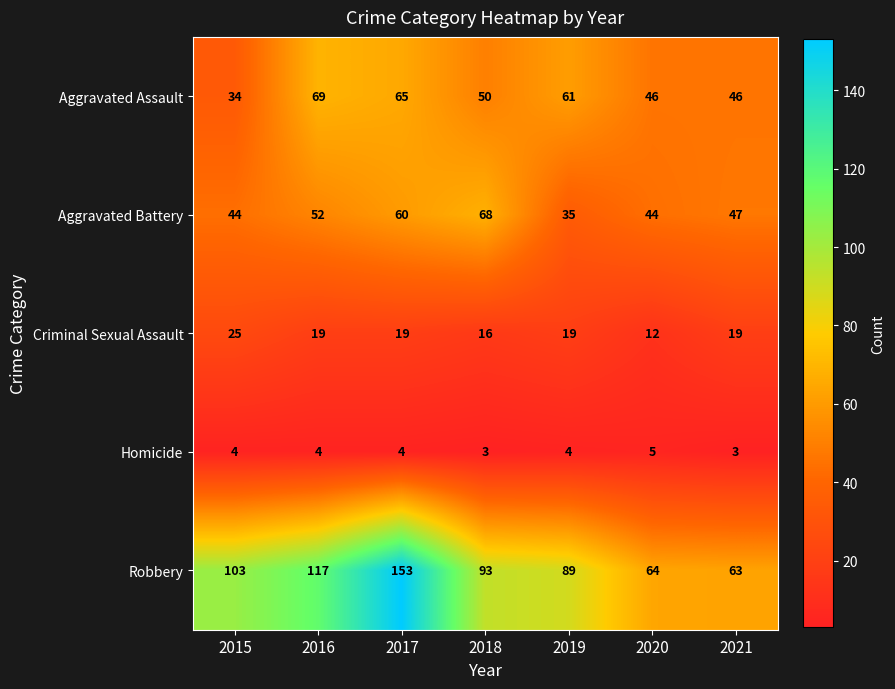

Which series changed the most between 2015 and 2019?

Aggravated Assault